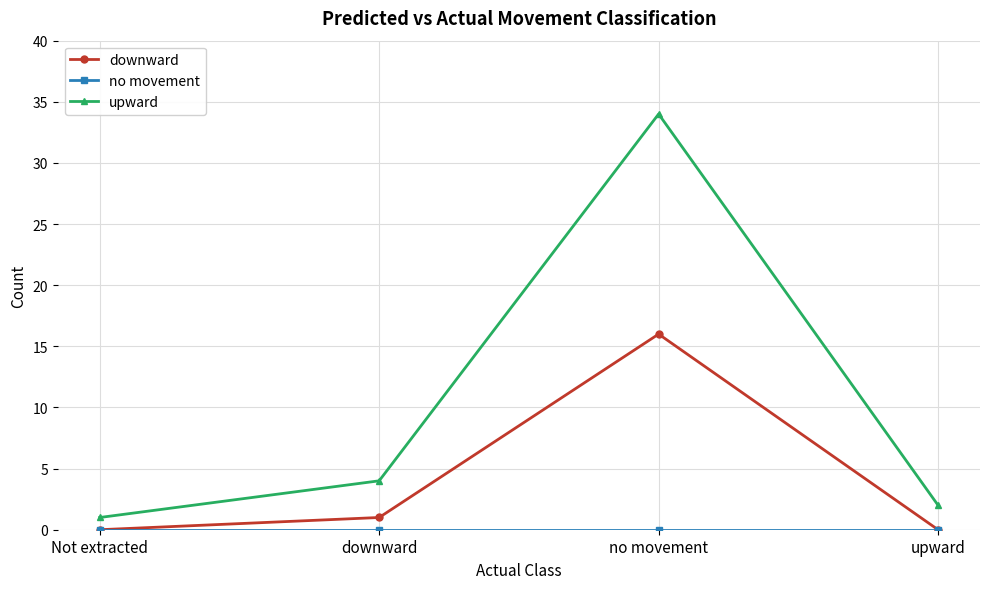

True or false: upward and downward cross at least once.

False